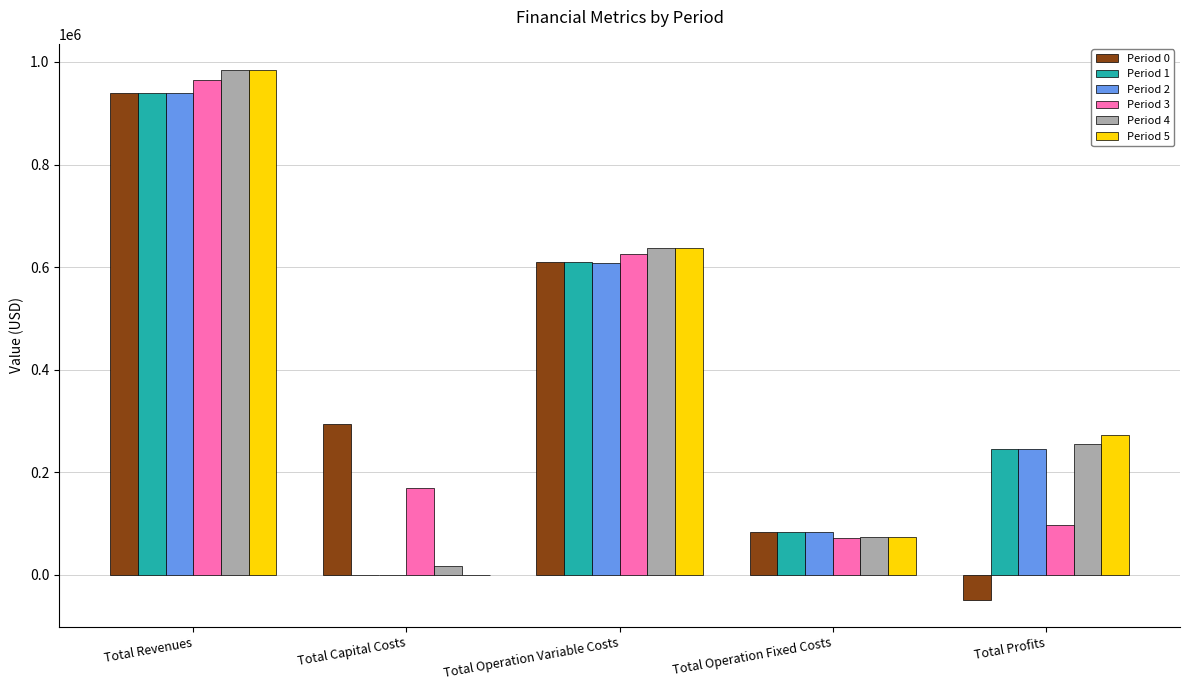

How many groups of bars are there?

5